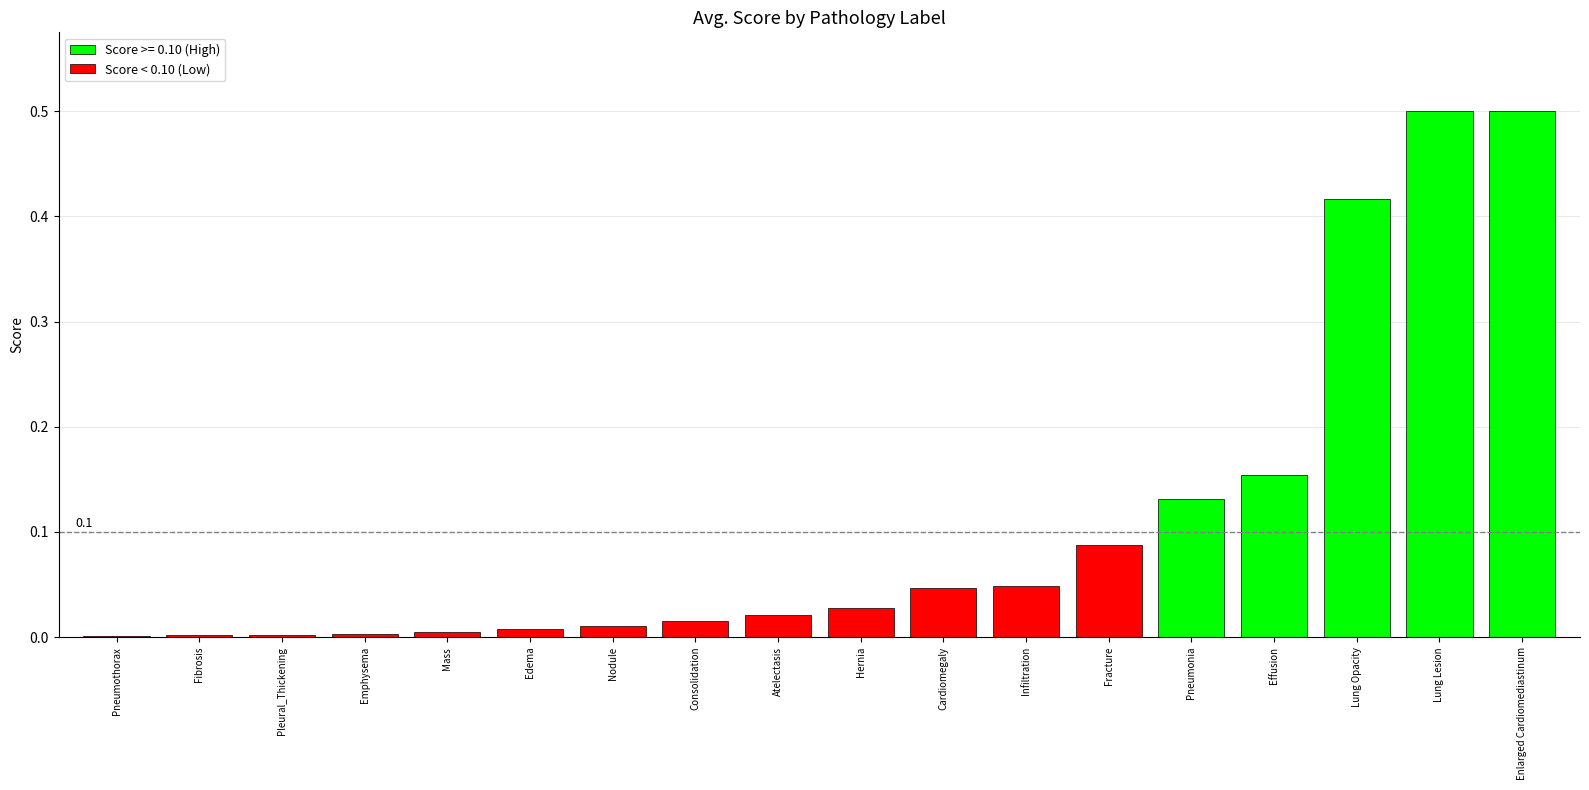

What is the greatest value displayed?

0.5